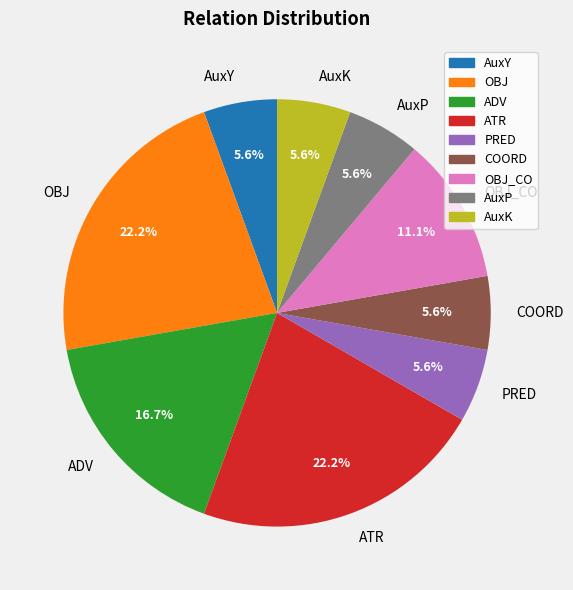

Does AuxP account for over 50% of the chart?

No